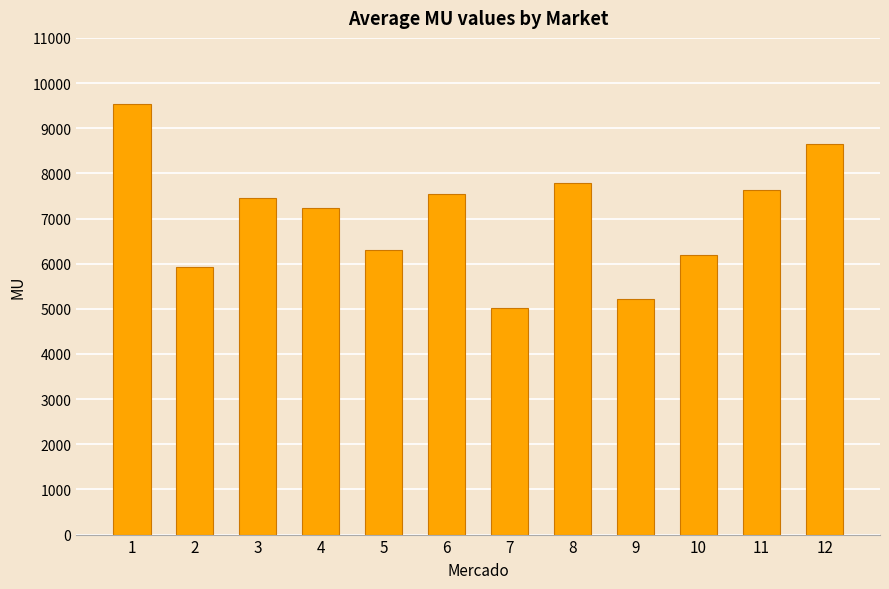

Which has a higher value, 11 or 4?

11